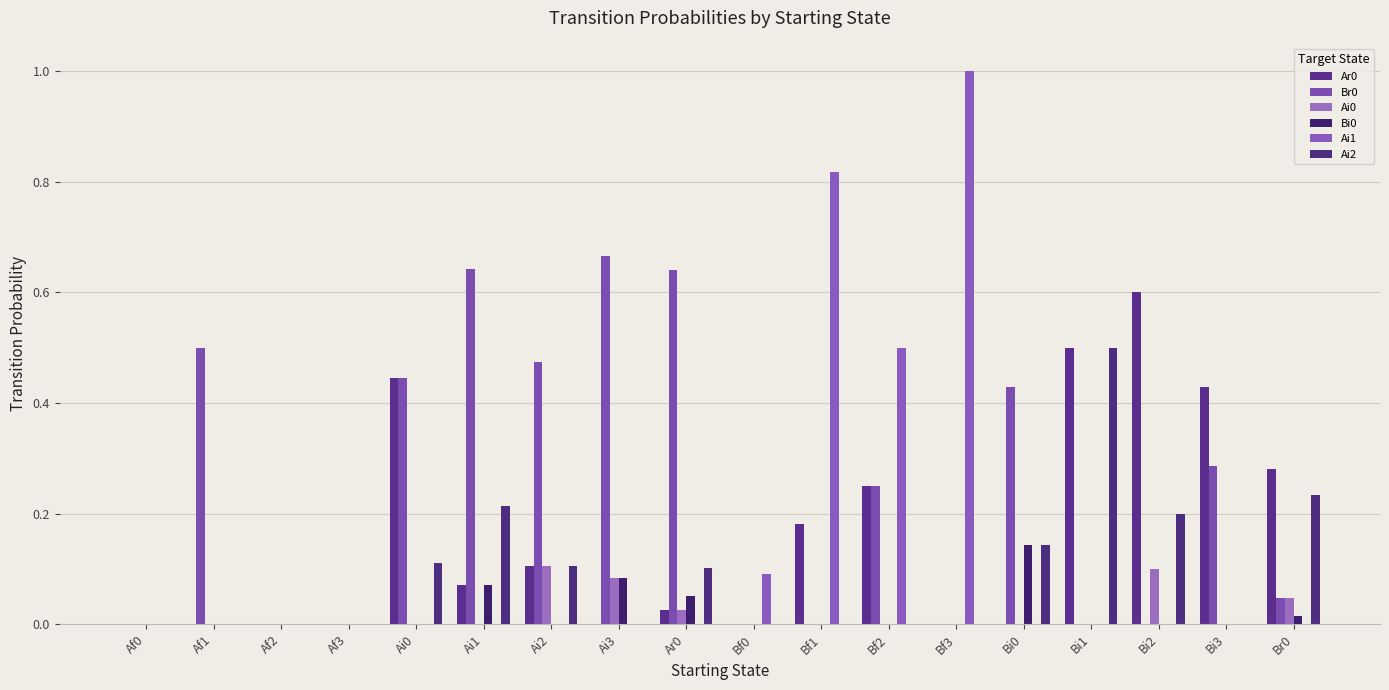

Is it true that Ai0 equals 0.0 at Ai3?

False